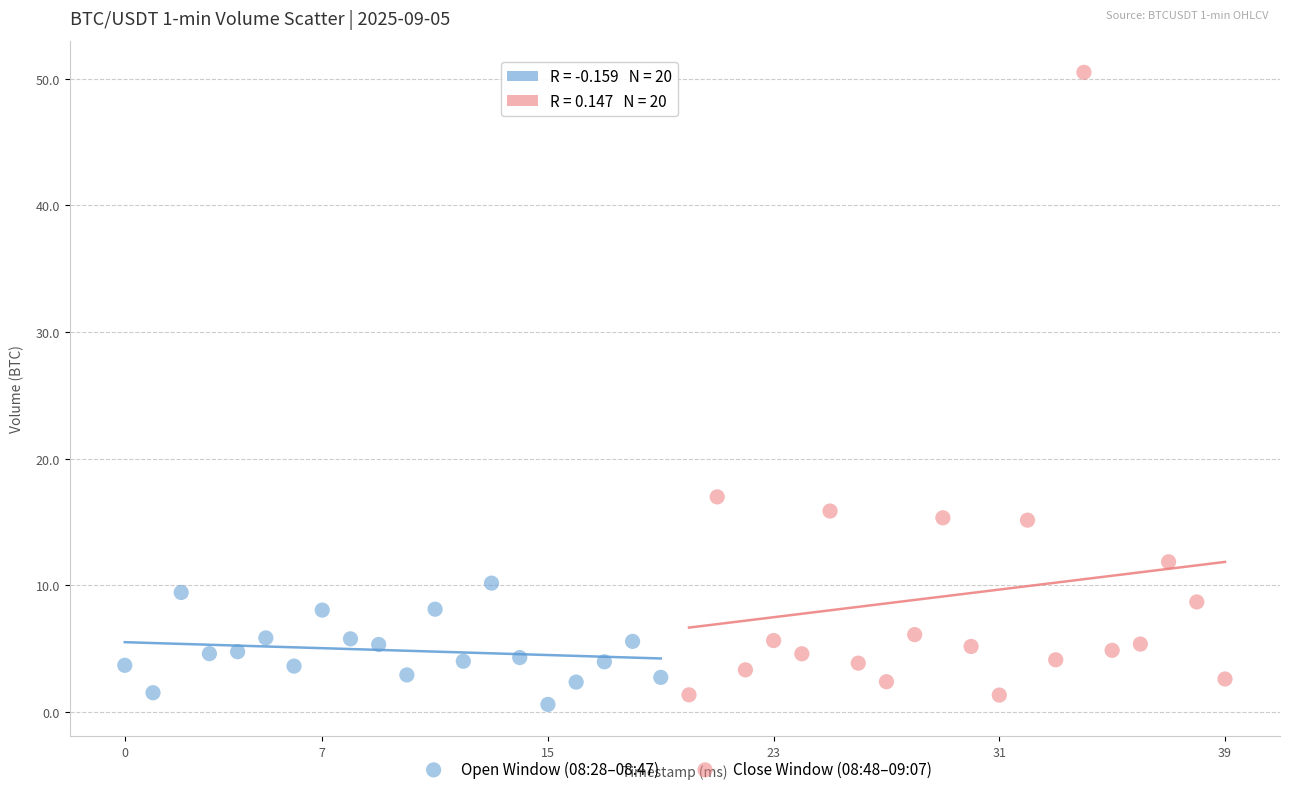

Which series has the widest spread of Y values?

Close Window (08:48–09:07)